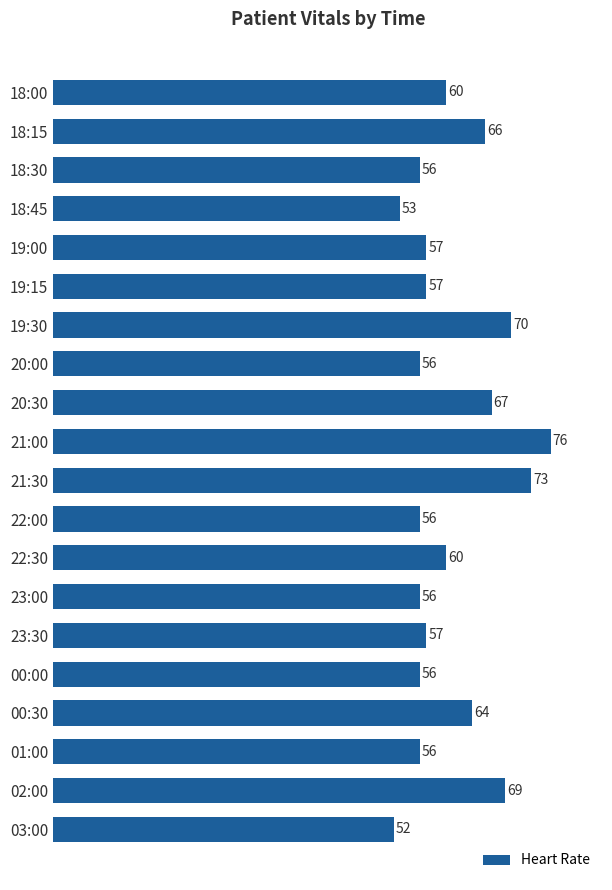

Is it true that the value at 20:00 is 76?

False